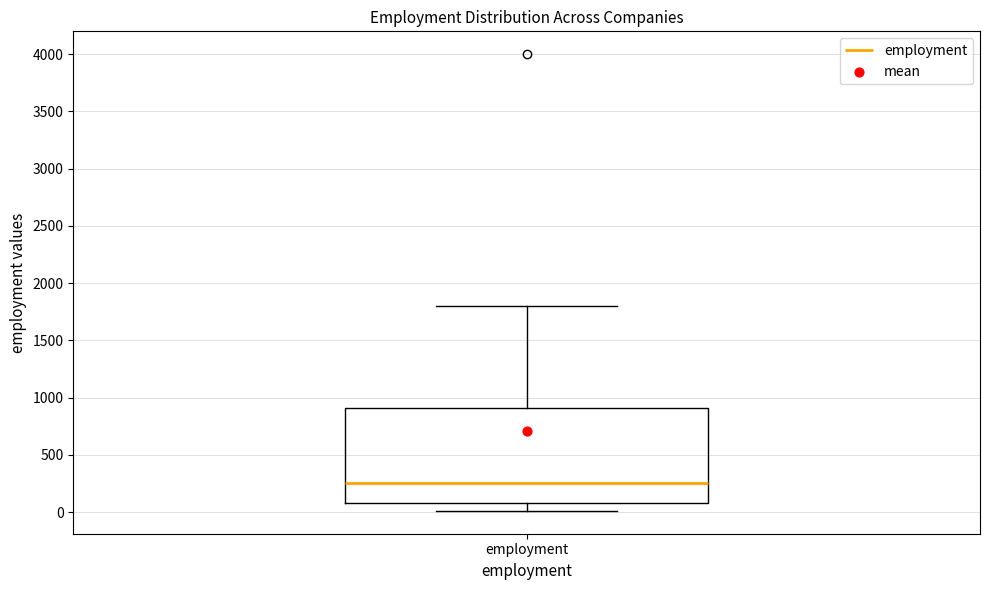

Read this box plot against the y-axis: the position of the median line, the range covered by the box, and the ends of both whiskers. The values are not printed on the chart, so give them approximately, as read against the axis.

median 250, box 100 to 900, whiskers 0 to 1800